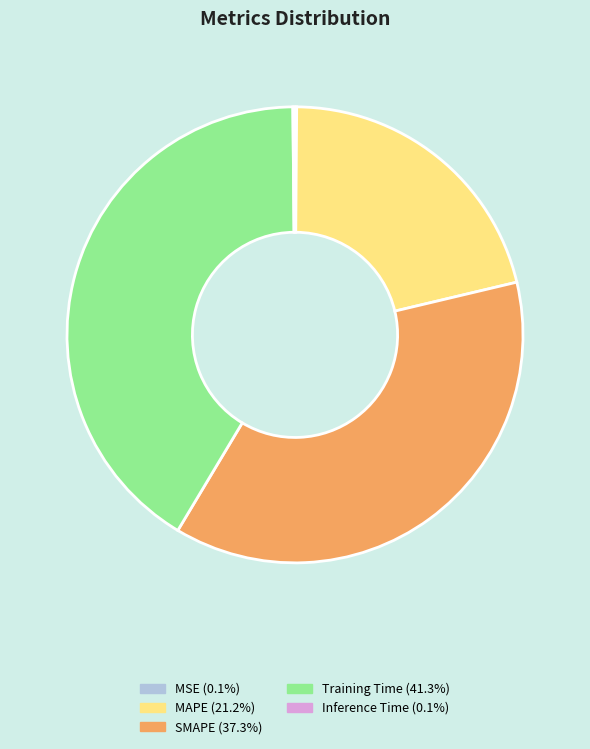

Do SMAPE and Training Time together represent more than half of the pie?

Yes